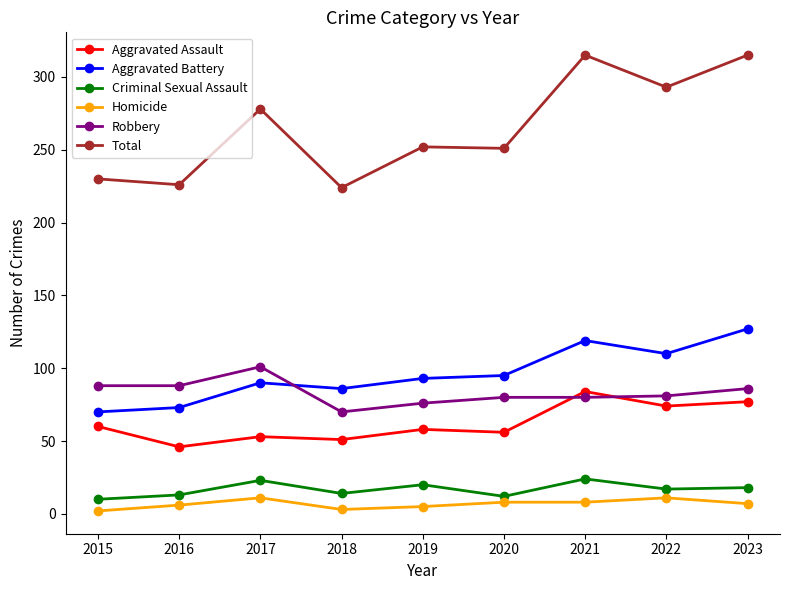

How many categories are shown in the chart?

9